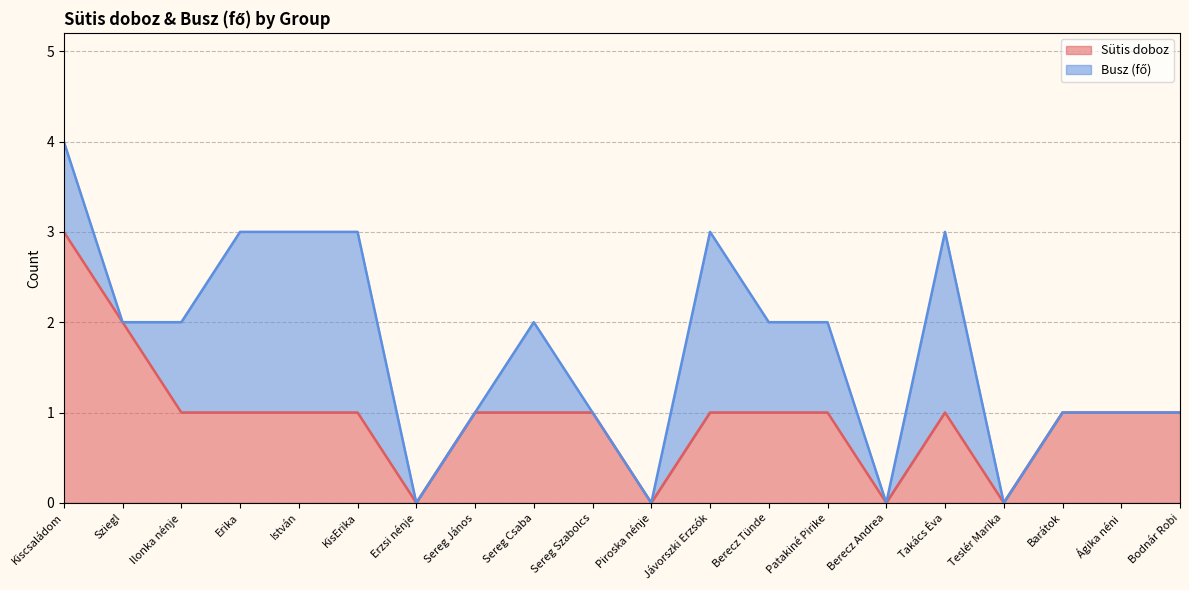

What is the value of the 20th point from the left?

1